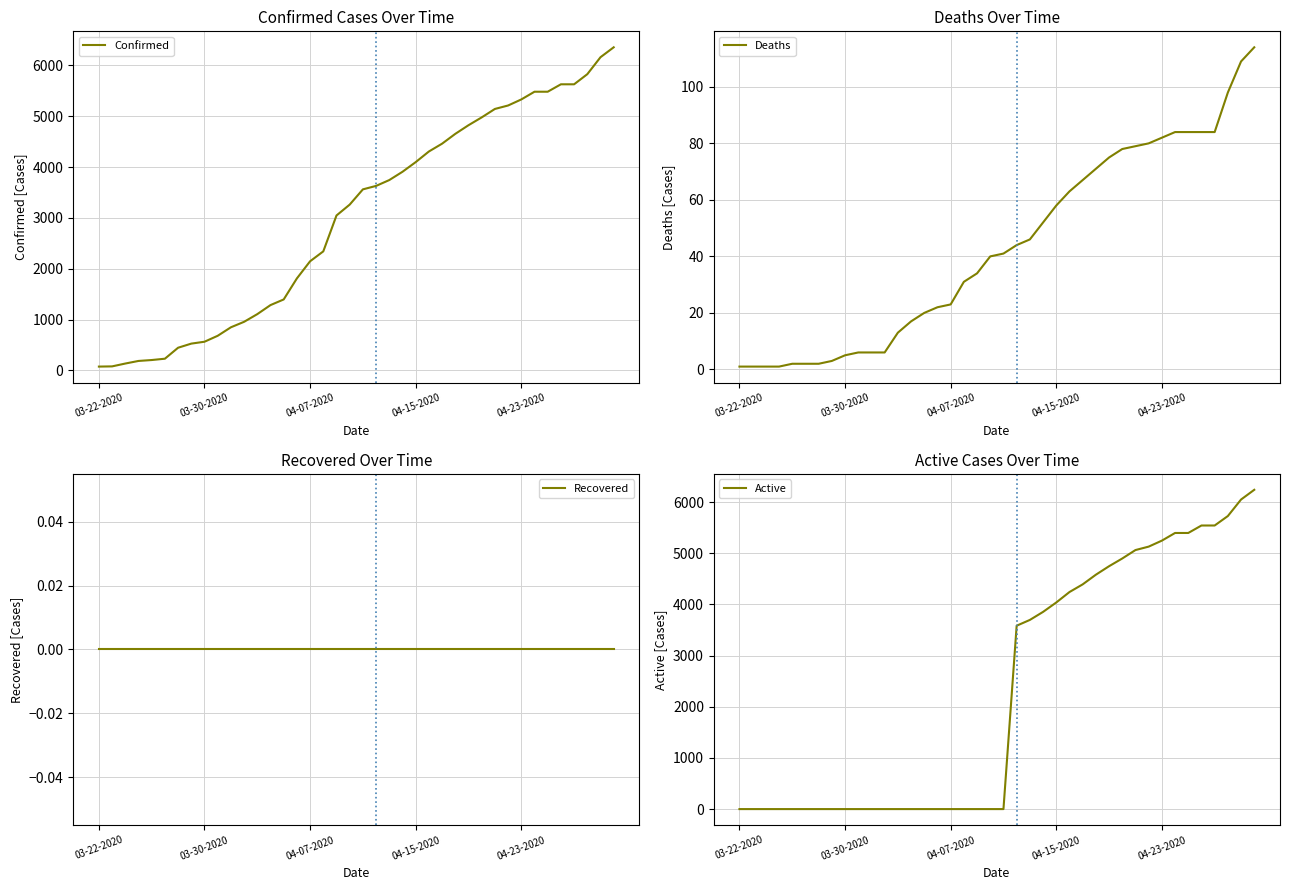

What is the difference between the maximum and second lowest values in the Active series?

6242